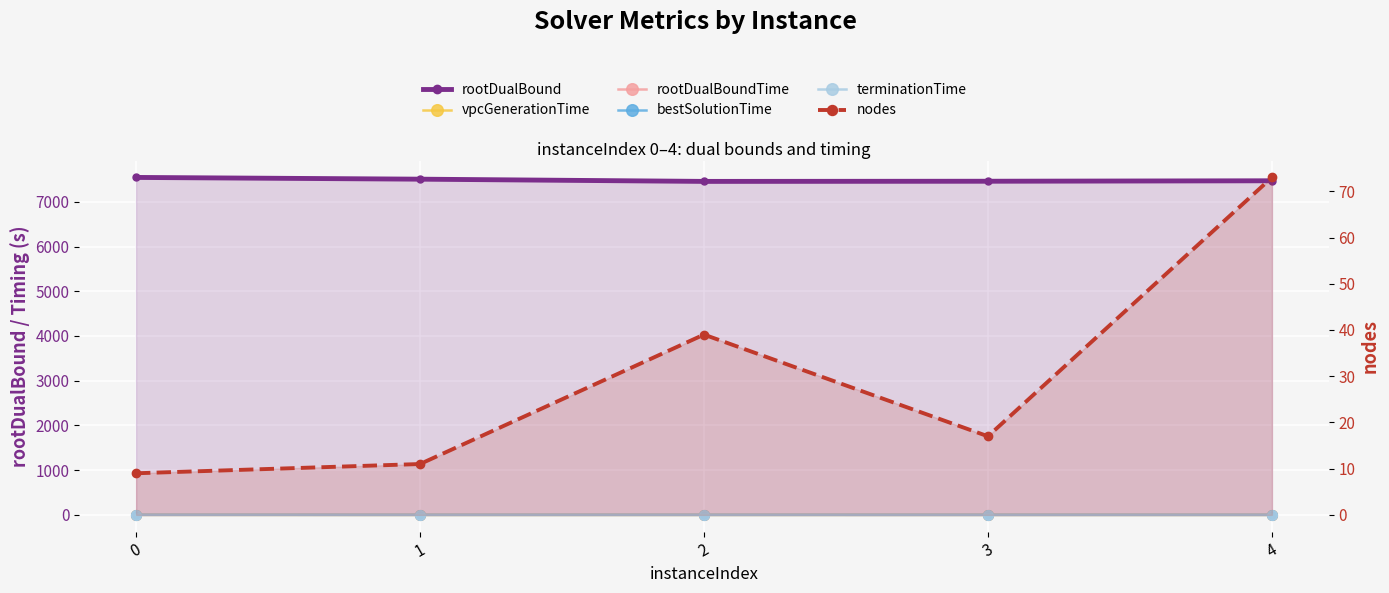

Reading left to right, extract all data points from this chart.

rootDualBound: 0=7544.5	1=7505.5	2=7455.6	3=7459.3	4=7469.6
vpcGenerationTime: 0=1.1	1=0.4	2=0.3	3=0.2	4=0.4
rootDualBoundTime: 0=1.4	1=0.7	2=0.9	3=0.6	4=0.7
bestSolutionTime: 0=1.5	1=0.8	2=1.0	3=0.6	4=0.9
terminationTime: 0=1.5	1=0.8	2=1.0	3=0.7	4=1.0
nodes: 0=9.0	1=11.0	2=39.0	3=17.0	4=73.0